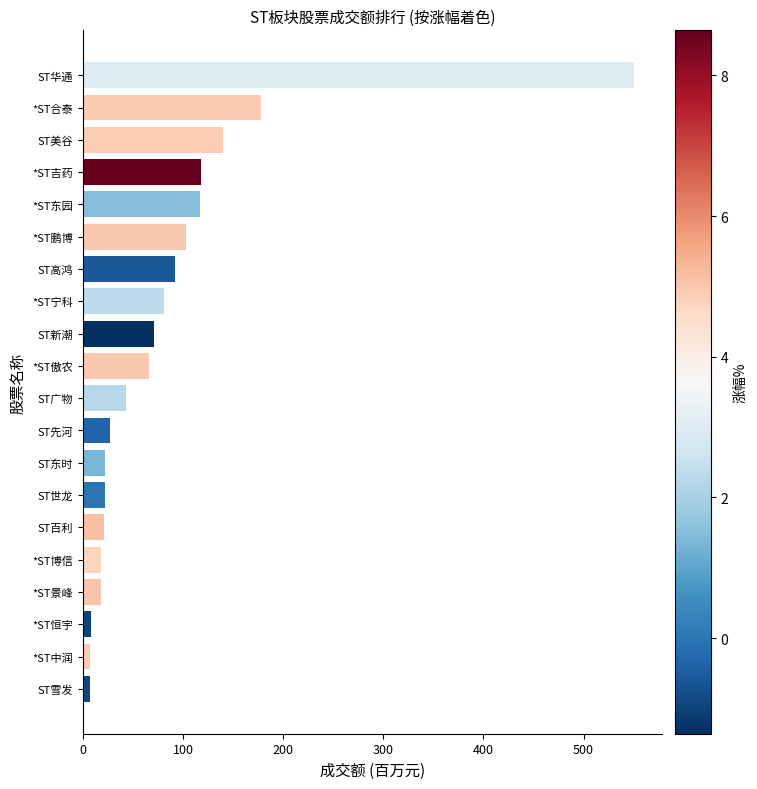

How many data points are above 66?

10